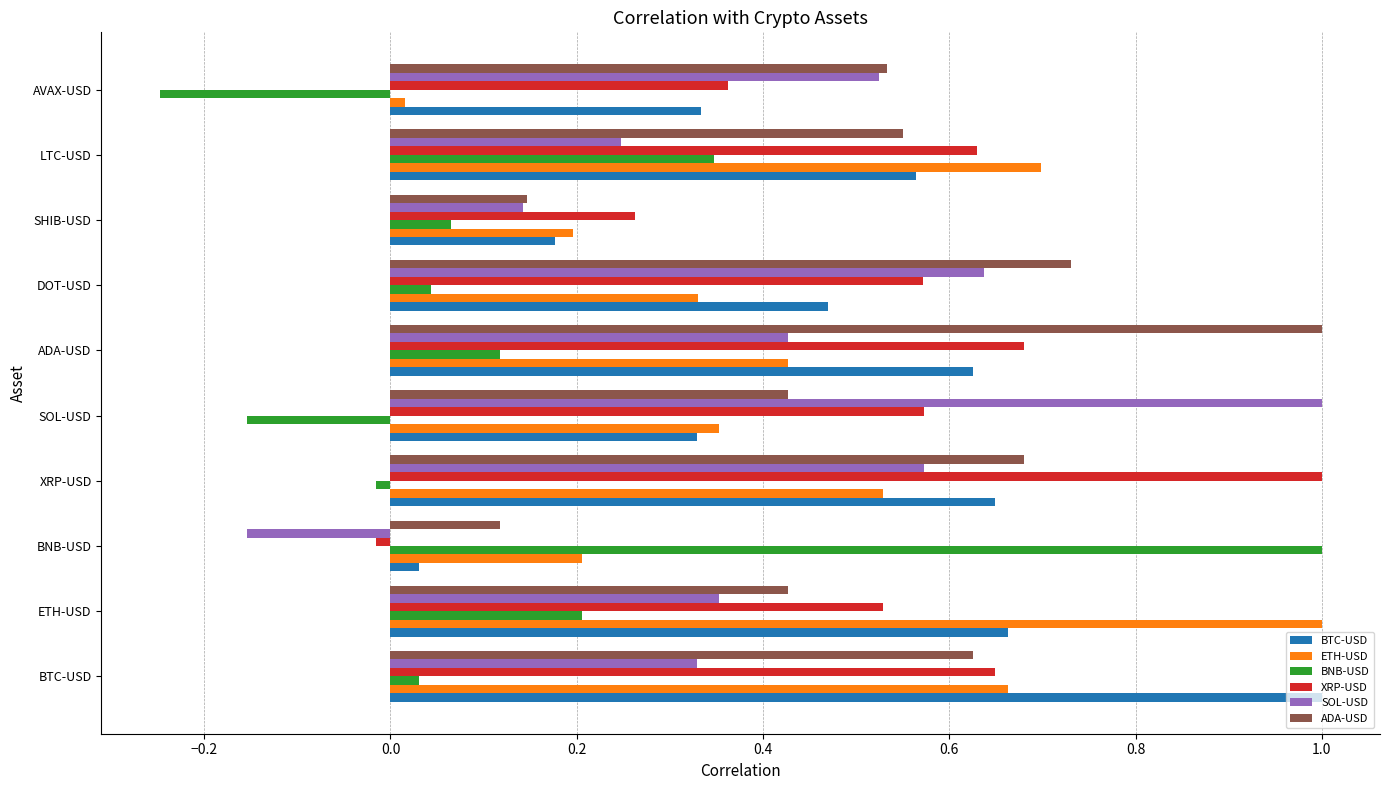

Is the value of BTC-USD at LTC-USD greater than the value of ETH-USD at LTC-USD?

No